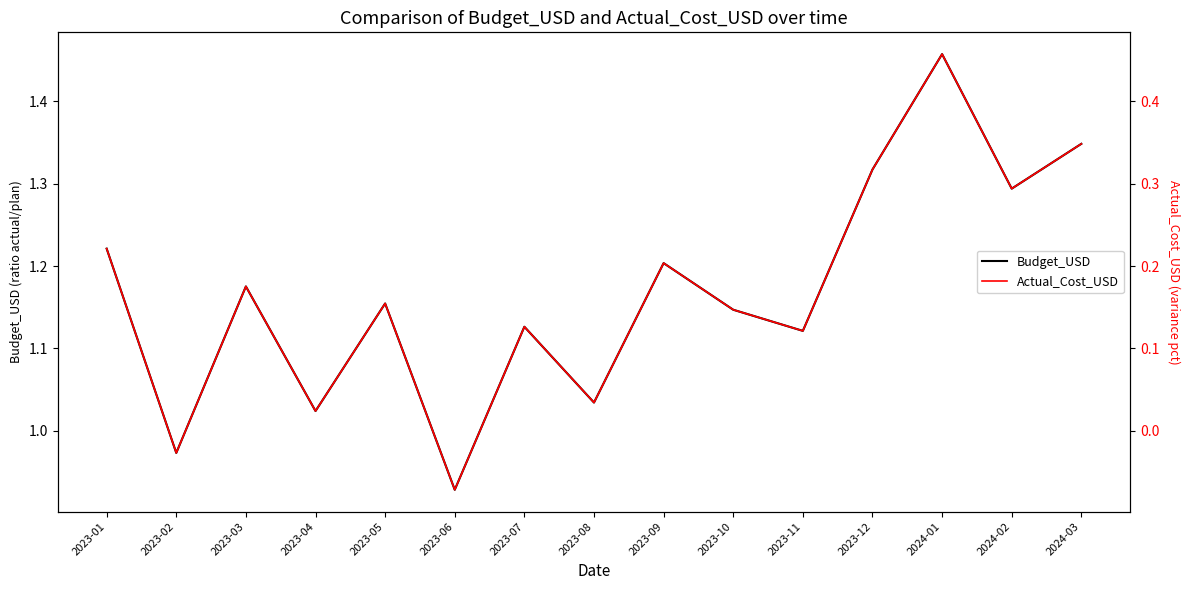

True or false: Actual_Cost_USD has a value of 0.2 at 2023-11.

False